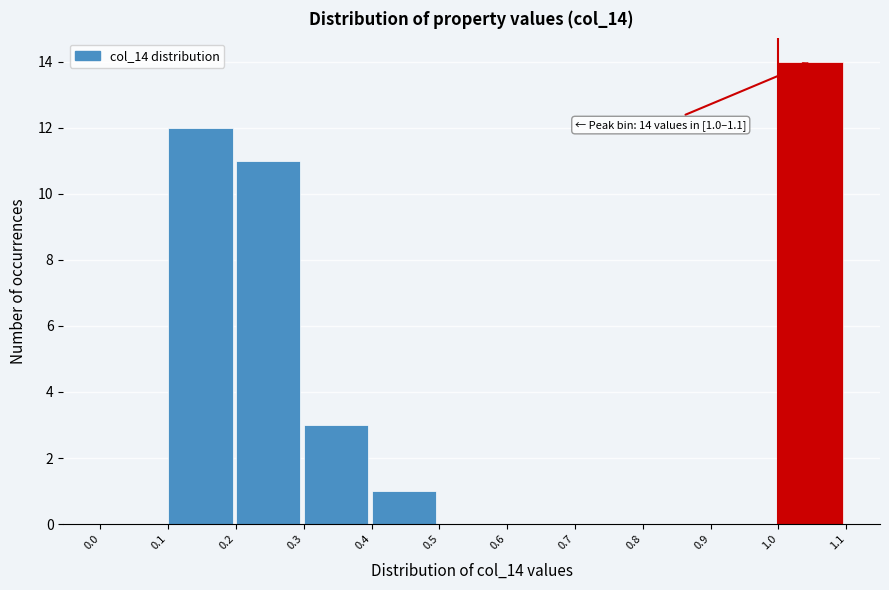

Over which range of the x-axis is the bar tallest?

1.0 to 1.1